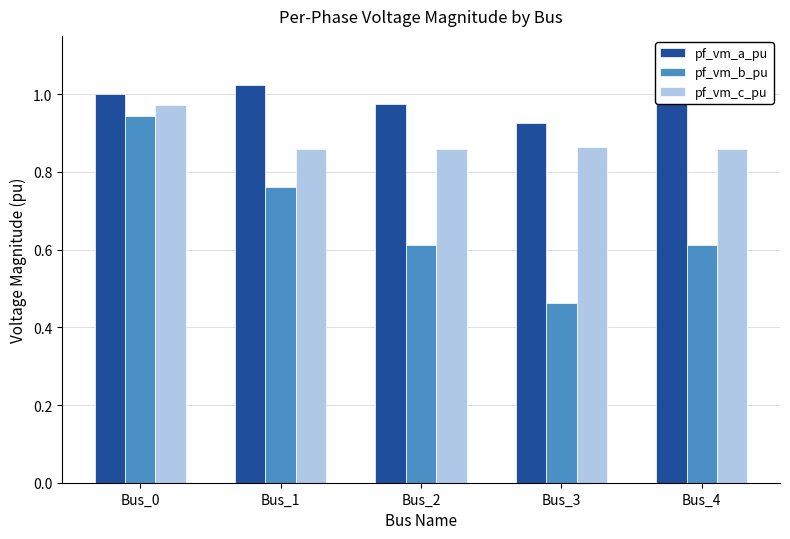

Rank the series at Bus_2 from highest to lowest value.

pf_vm_a_pu, pf_vm_c_pu, pf_vm_b_pu